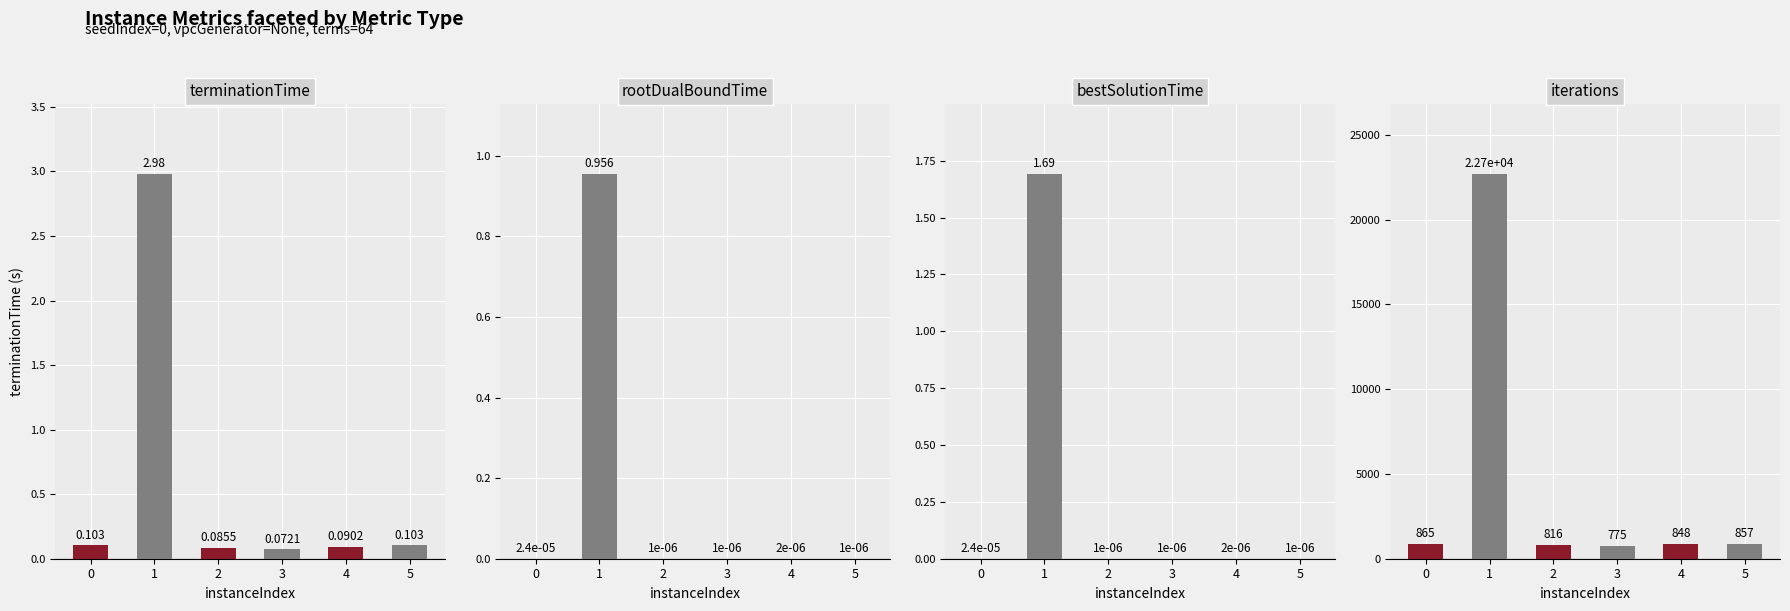

What is the difference between the highest and lowest values at 0?

865.0